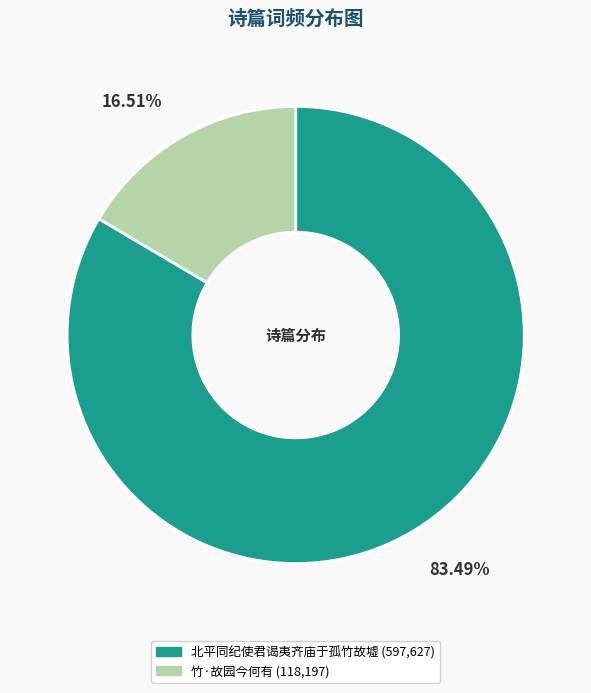

What is the total percentage of 北平同纪使君谒夷齐庙于孤竹故墟 and 竹·故园今何有?

100.0%